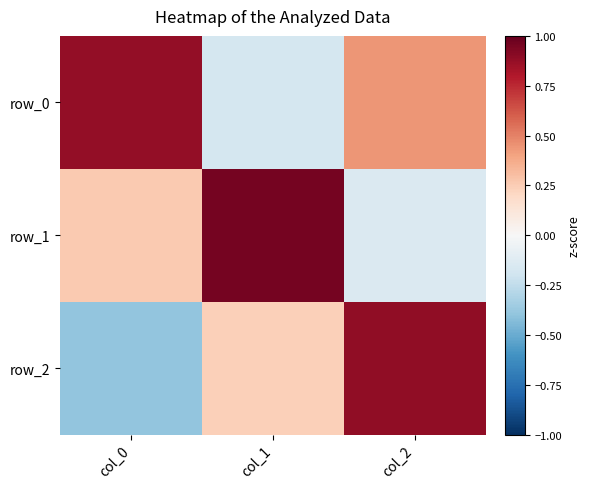

The value of row_2 at col_1 is 0.2. True or false?

True